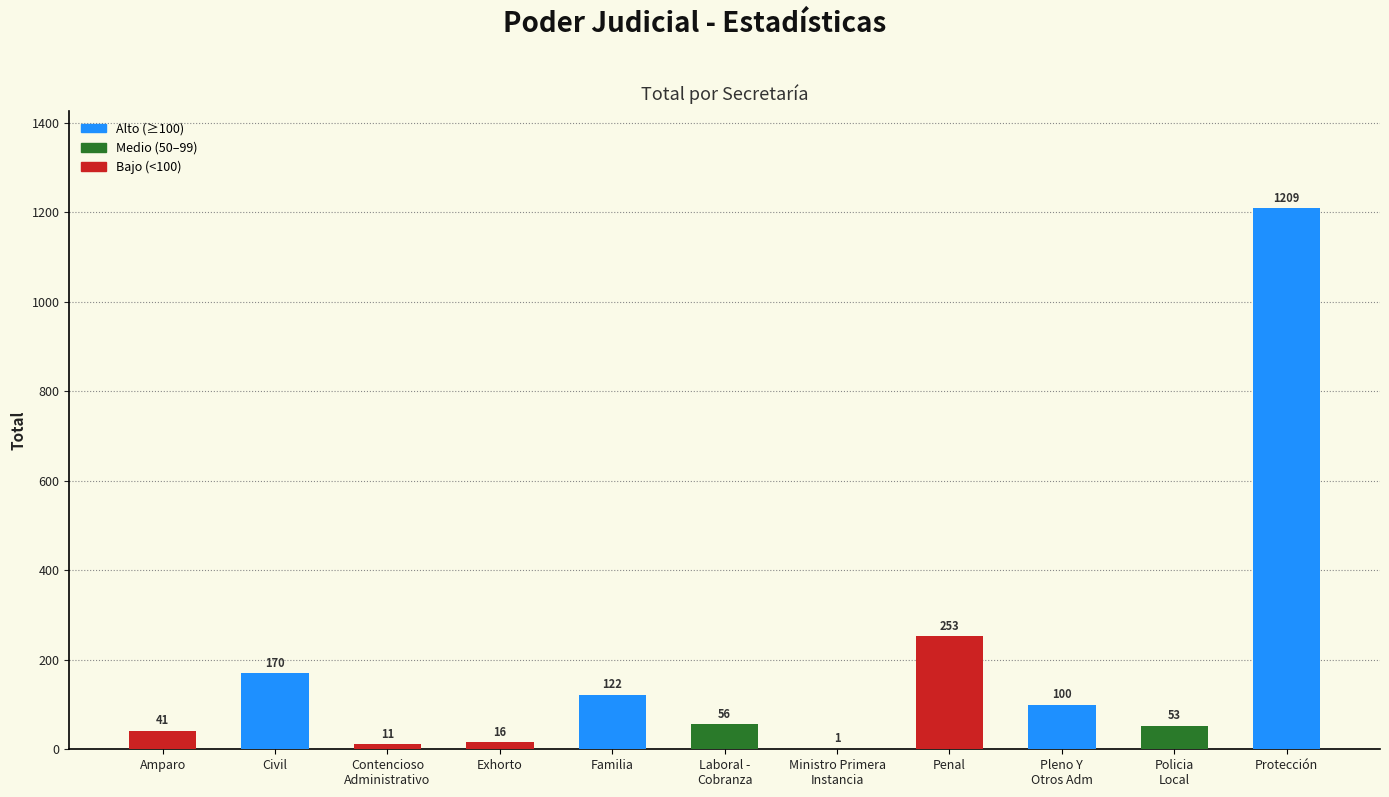

What is the maximum value shown in the chart?

1209